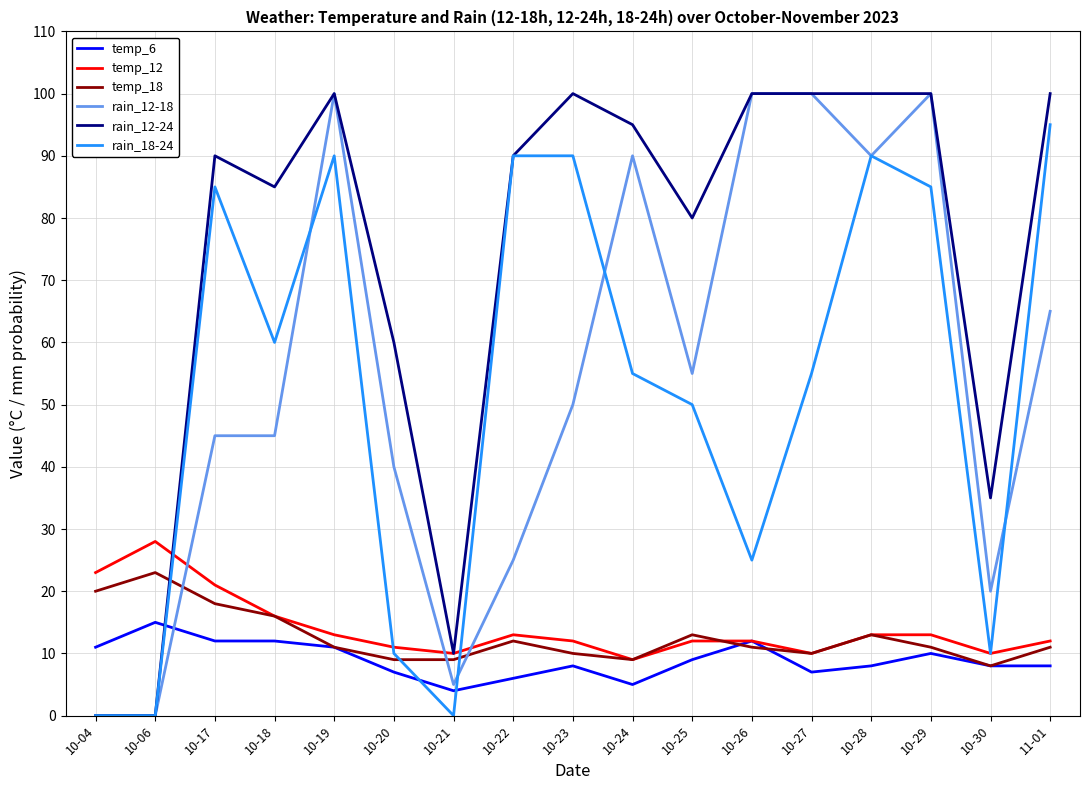

Does the chart display data point markers on the line(s)?

No